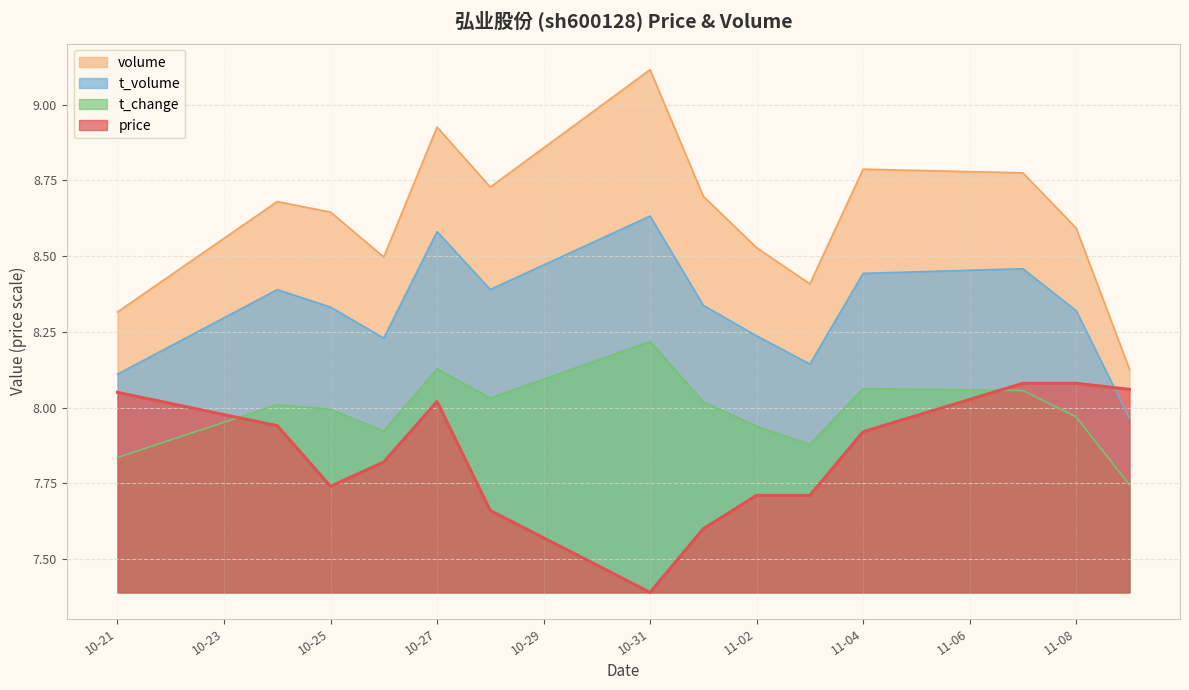

What is the difference between the maximum and minimum values in the price series?

0.7